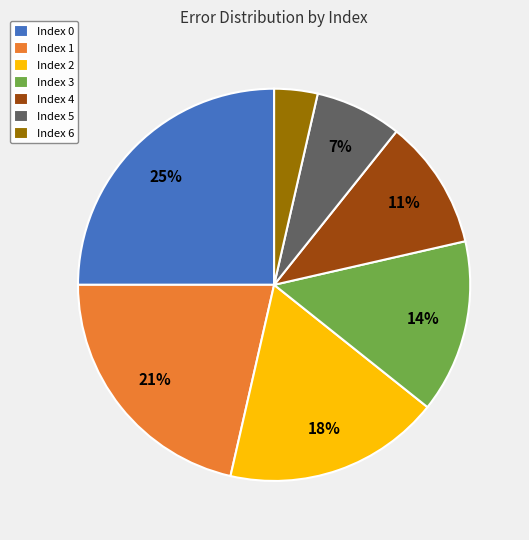

Is it true that Index 3 is 1% of the pie?

False